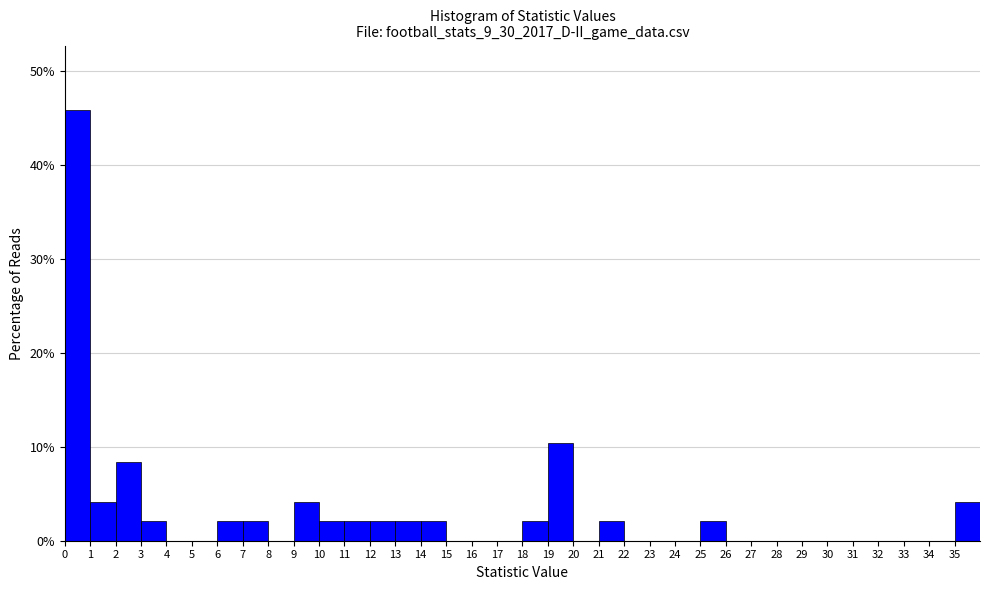

Over which range of the x-axis is the bar tallest?

0 to 1